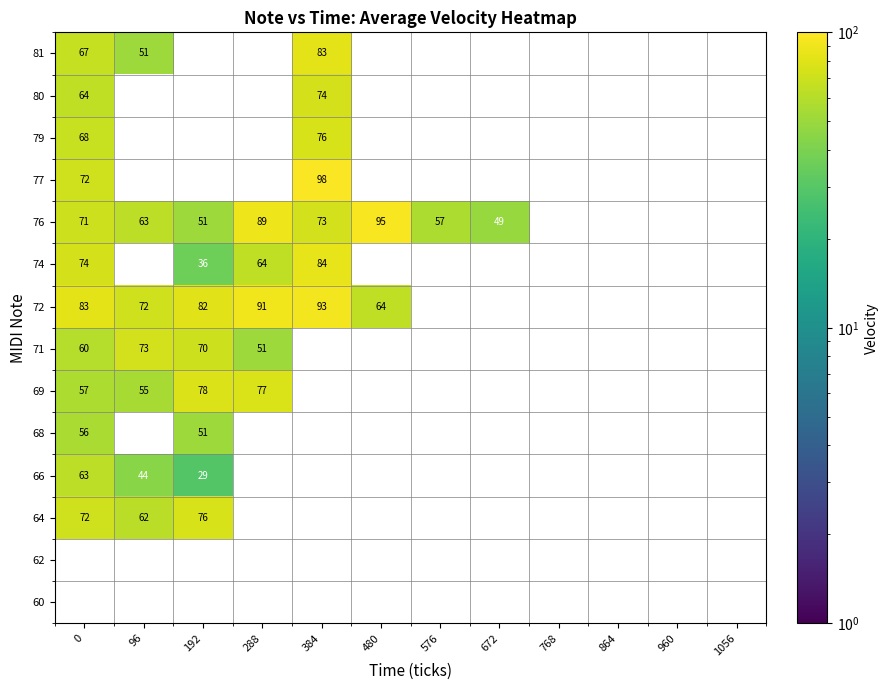

The value of 80 at 0 is 64. True or false?

True